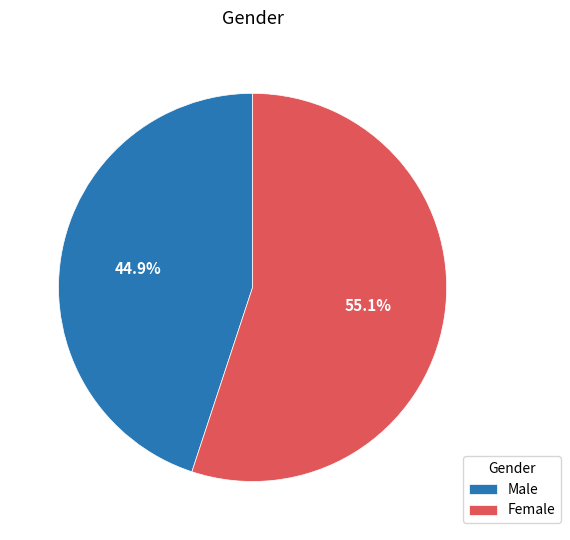

To the nearest percent, what is the difference between the largest and smallest slice percentages?

10%